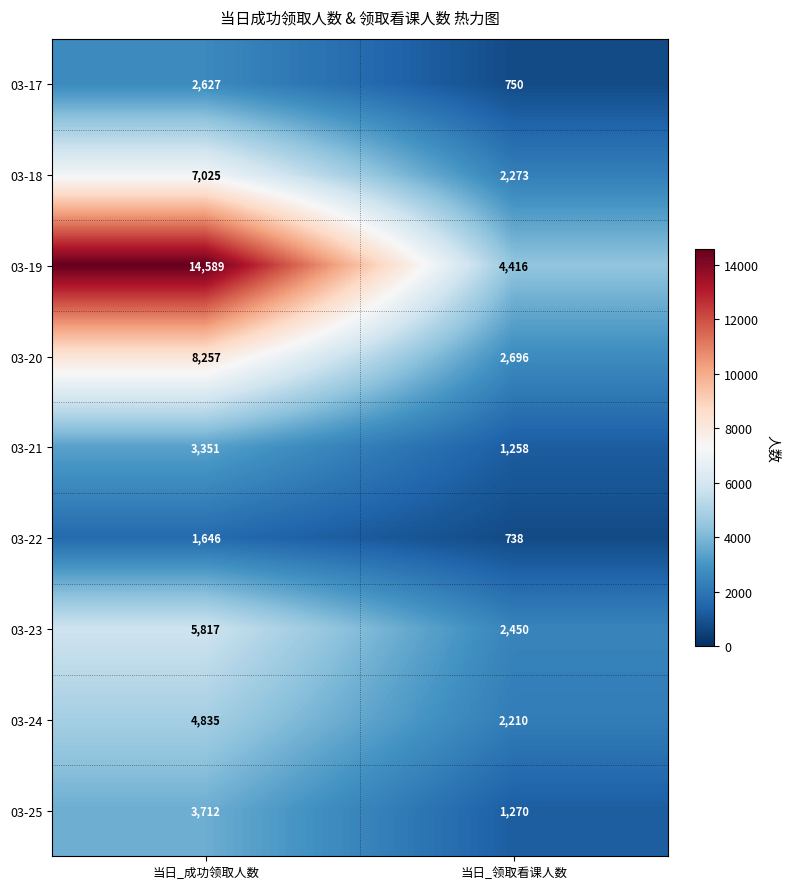

What is the spread (max minus min) of values at 当日_领取看课人数?

3678